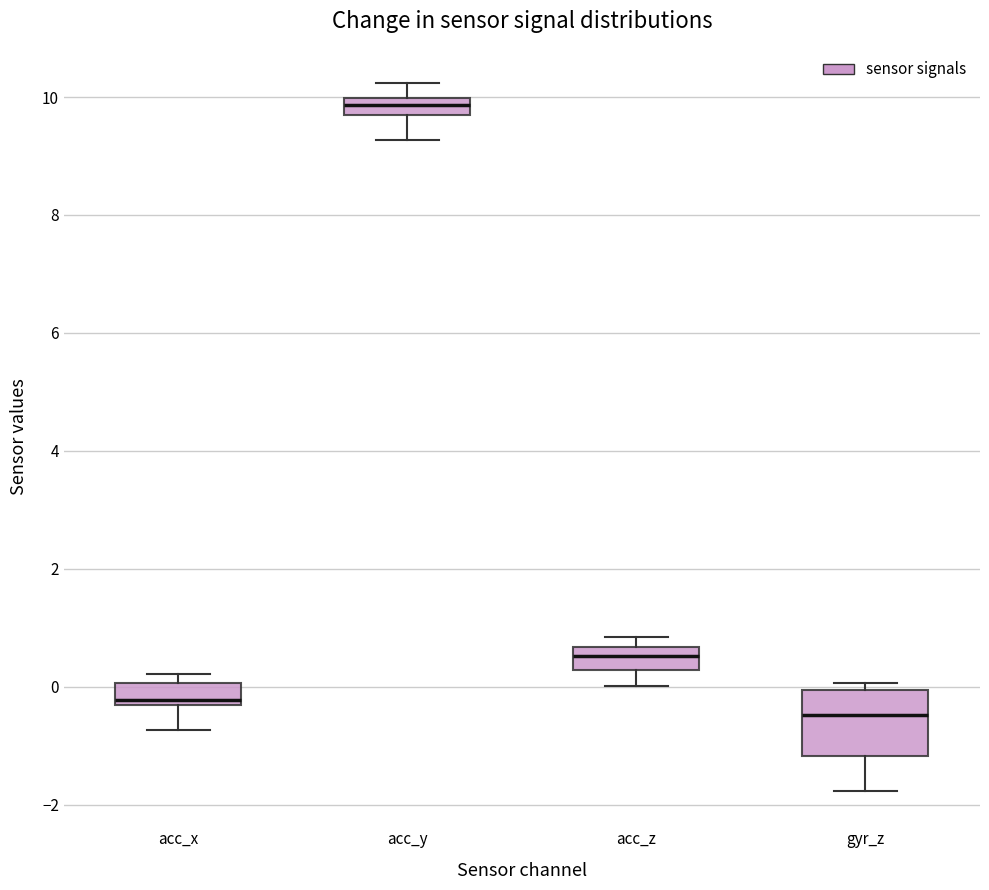

Which box is the tallest, from its lower edge to its upper edge?

gyr_z